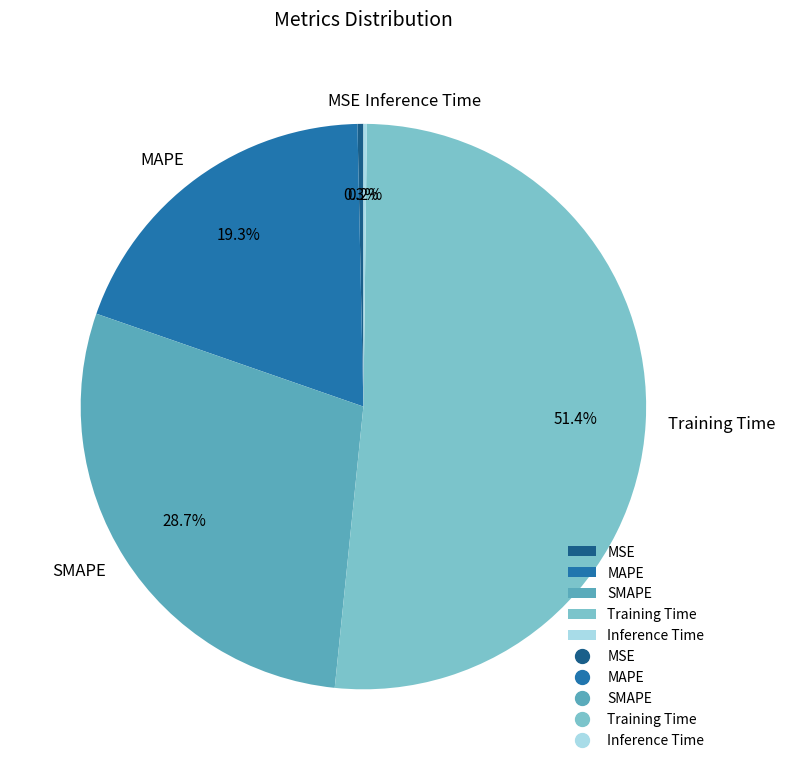

Is it true that MAPE is 25% of the pie?

False